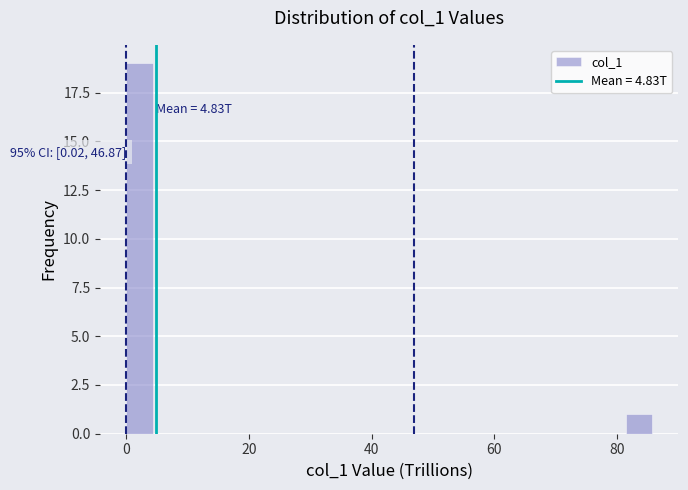

Around what value on the x-axis is the tallest bar? Give the approximate position of its centre, as read against the axis.

2